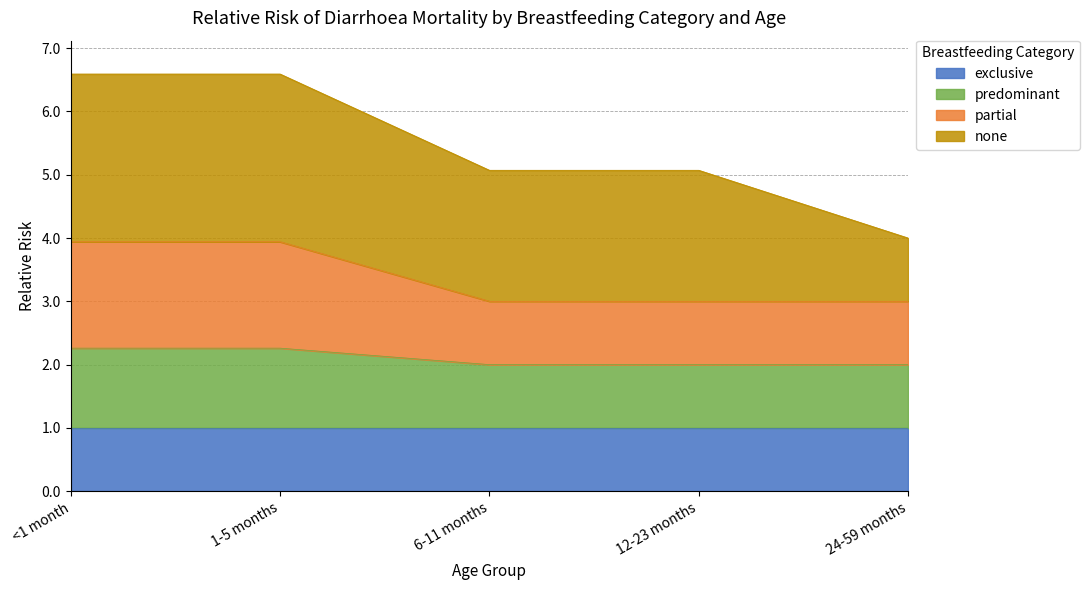

How many data points does each series have?

5